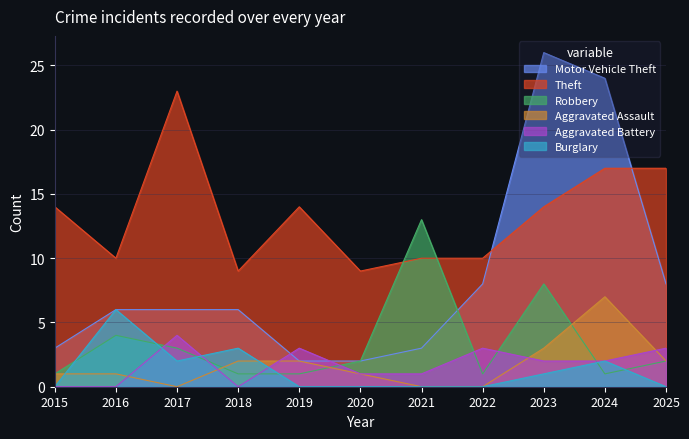

List the series in order of their peak value, lowest first.

Aggravated Battery, Burglary, Aggravated Assault, Robbery, Theft, Motor Vehicle Theft